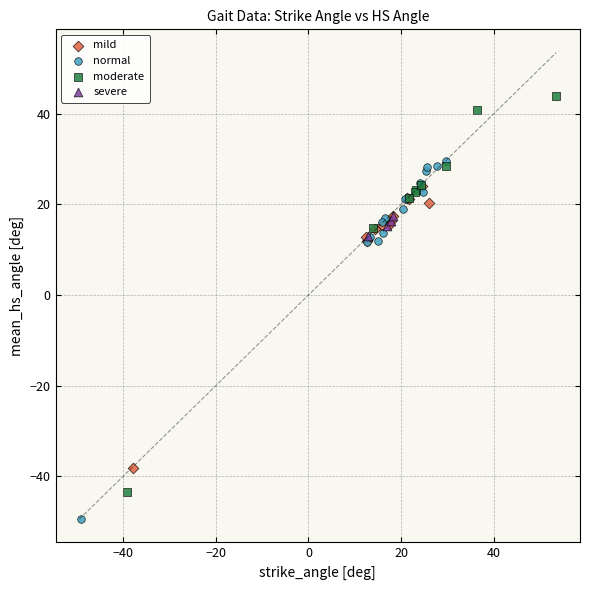

Which series reaches the maximum Y coordinate?

moderate